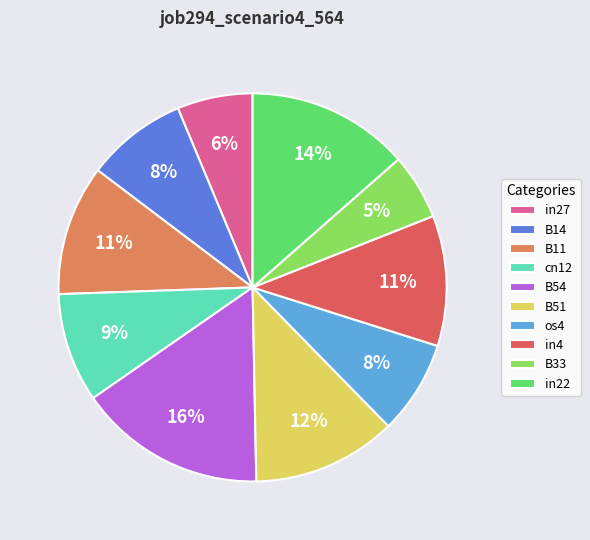

How many segments does this pie chart have?

10